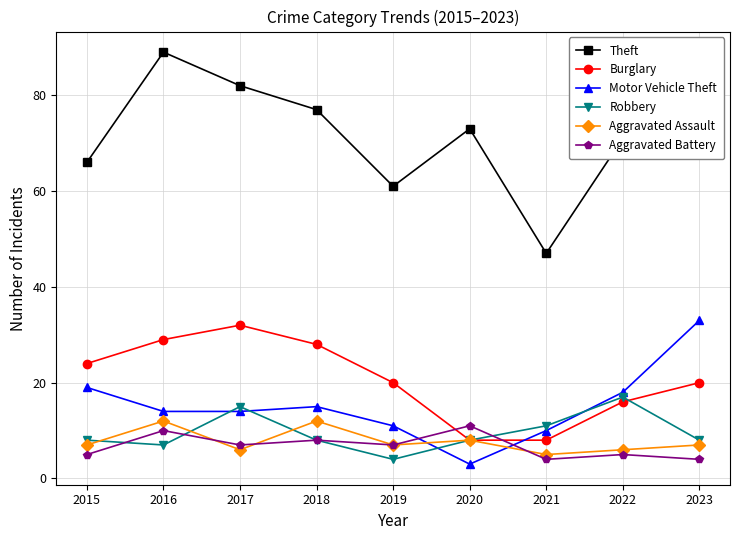

What is the difference between the Burglary values at 2018 and 2015?

4